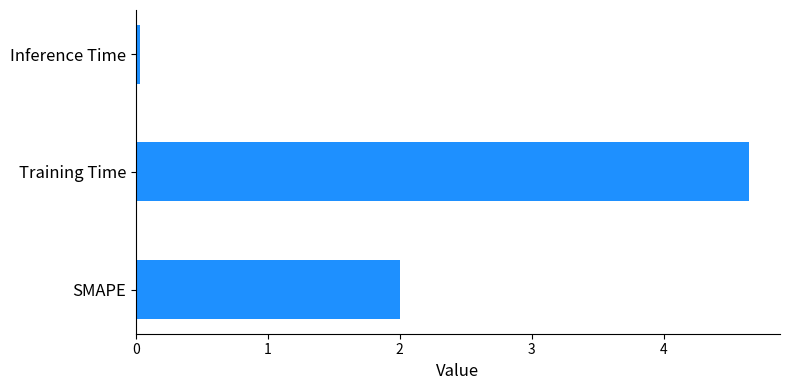

What is the average value?

2.2